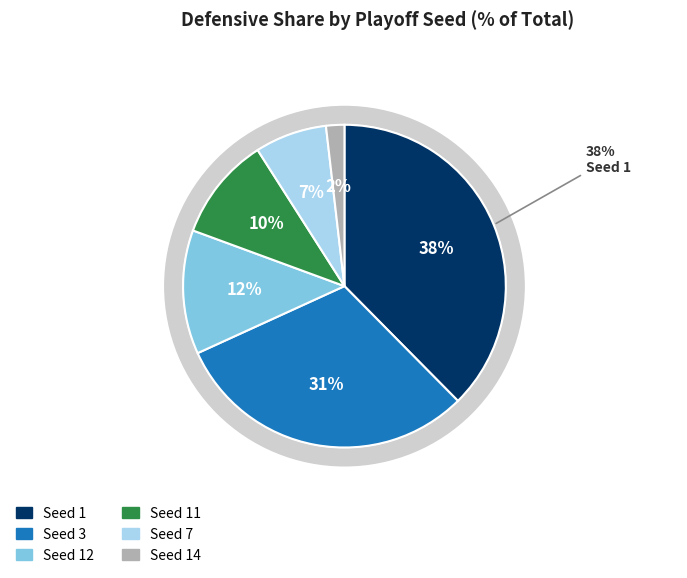

To the nearest percent, what is the combined percentage of 11 and 12?

22%